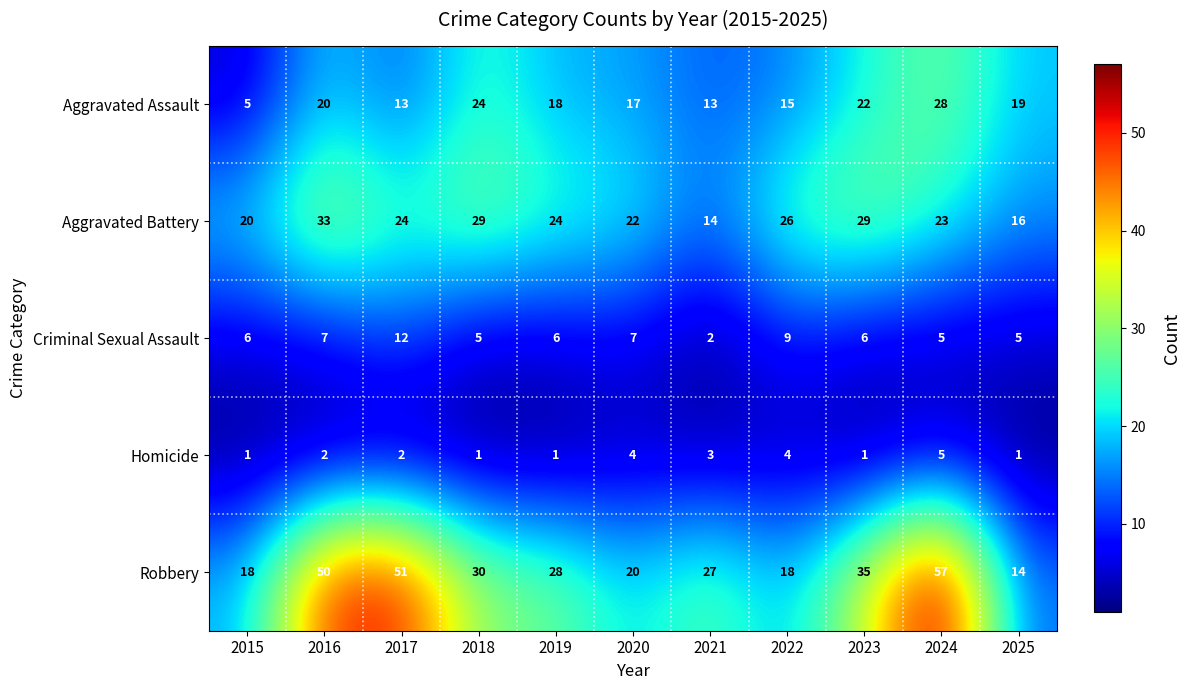

True or false: Robbery has a value of 57 at 2024.

True